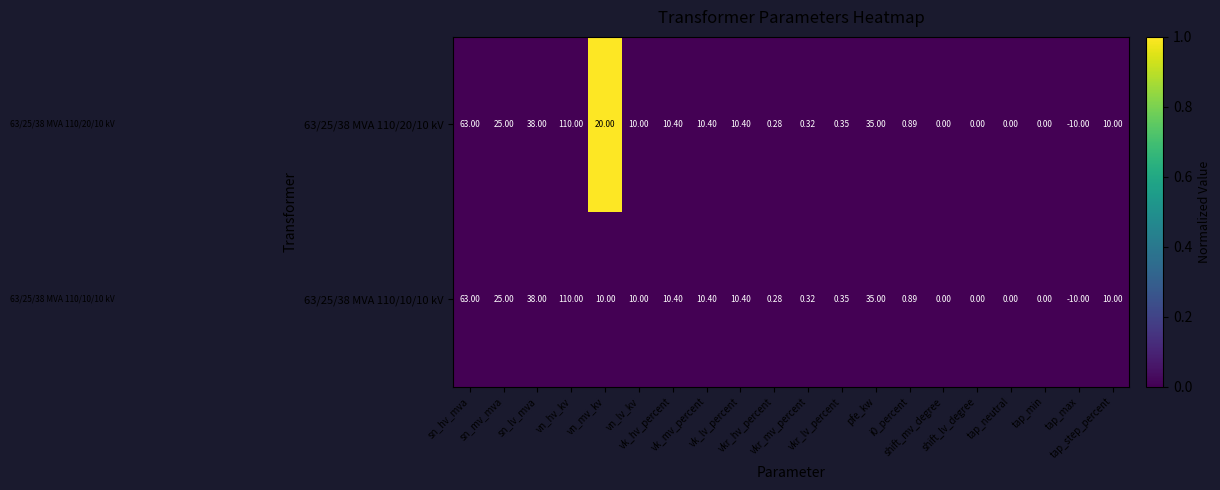

Which series changed the most between sn_hv_mva and vkr_lv_percent?

63/25/38 MVA 110/20/10 kV